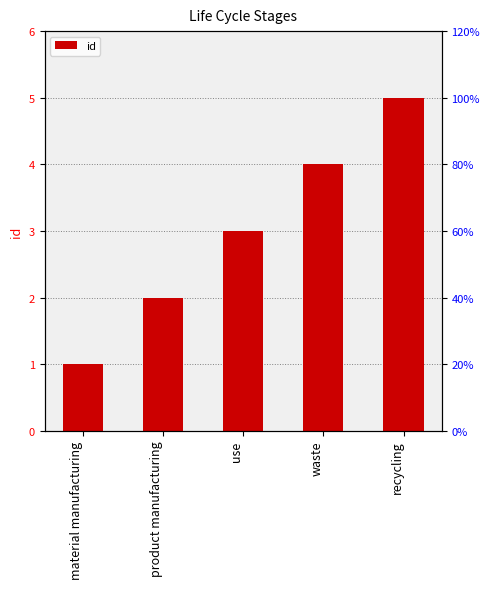

What is the change in value from material manufacturing to waste?

+3